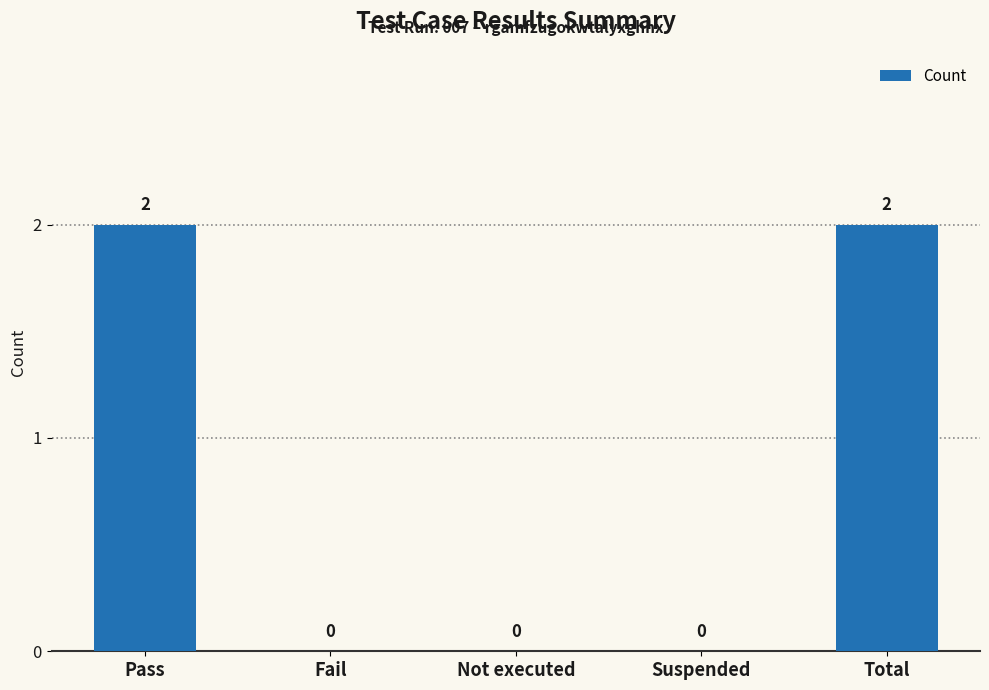

Is it true that the value at Total is 2?

True